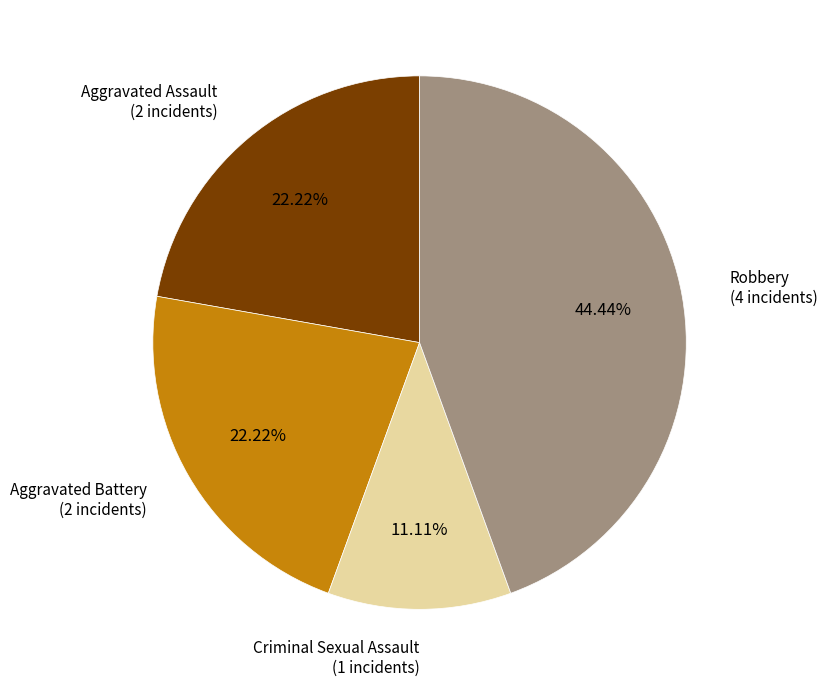

Is there any slice that represents more than half of the pie?

No